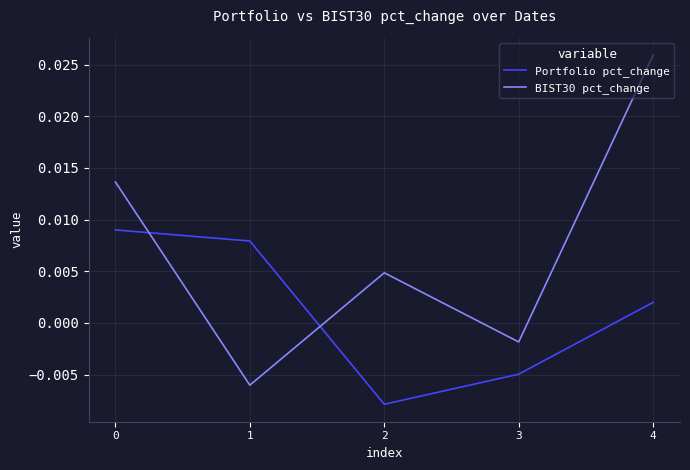

At how many categories does at least one series exceed 0?

4